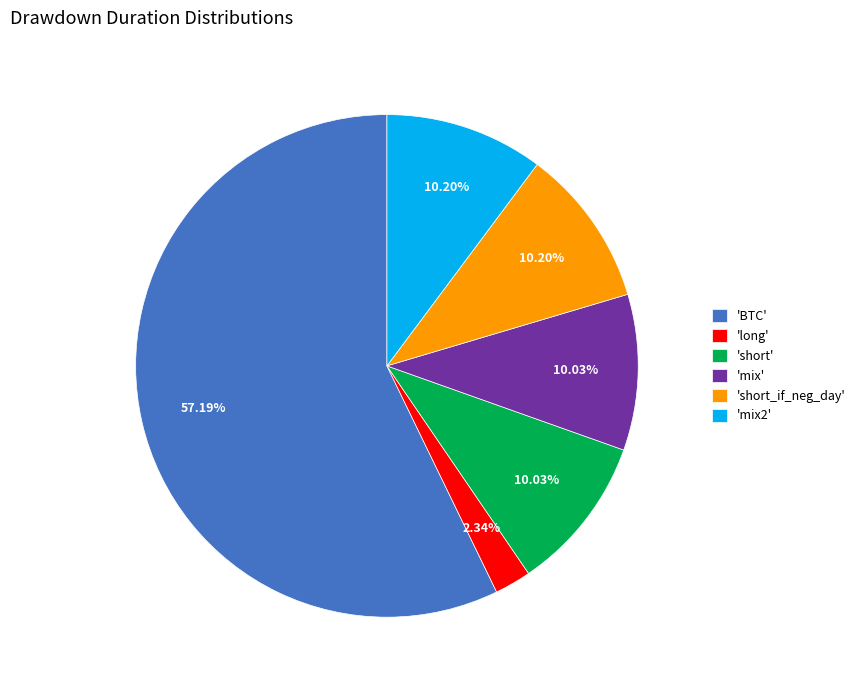

Do 'mix' and 'short_if_neg_day' together represent more than half of the pie?

No